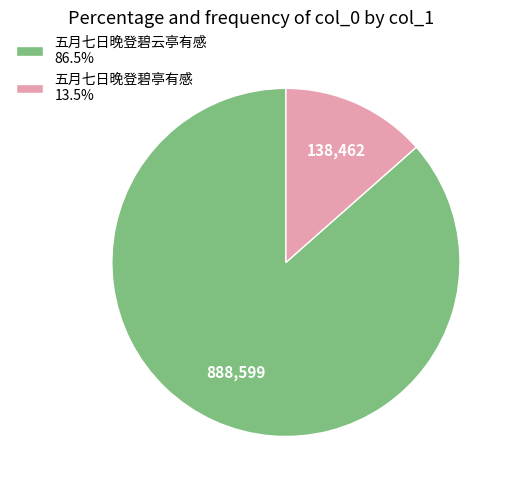

Is 五月七日晚登碧云亭有感 the majority of the pie?

Yes